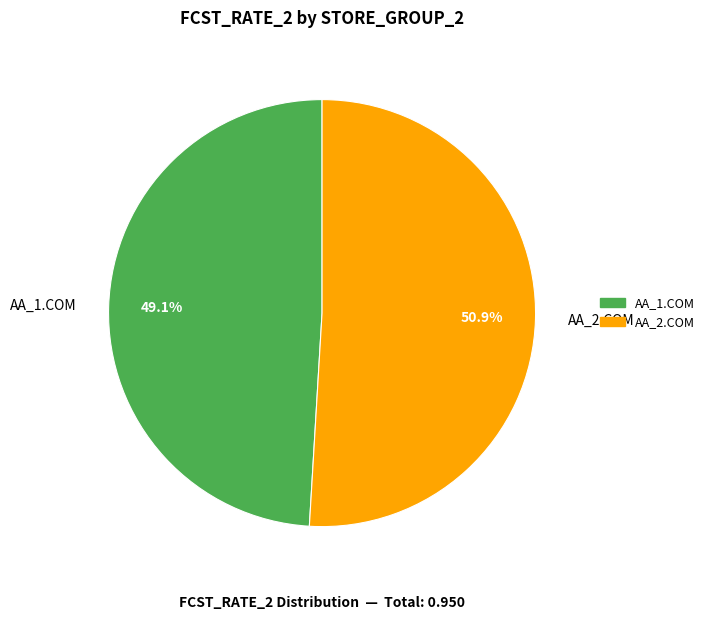

Is there a majority slice in this chart?

Yes